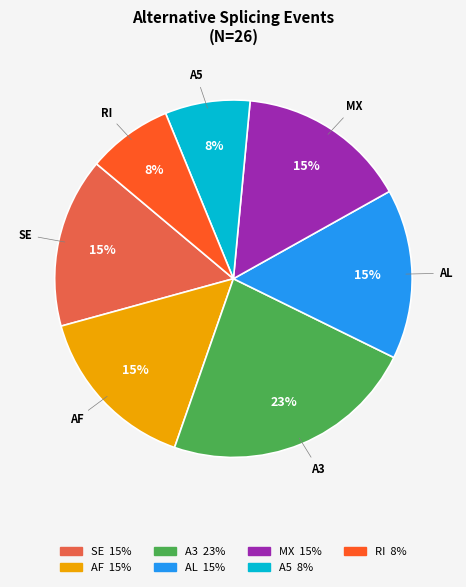

Is there any slice that represents more than half of the pie?

No